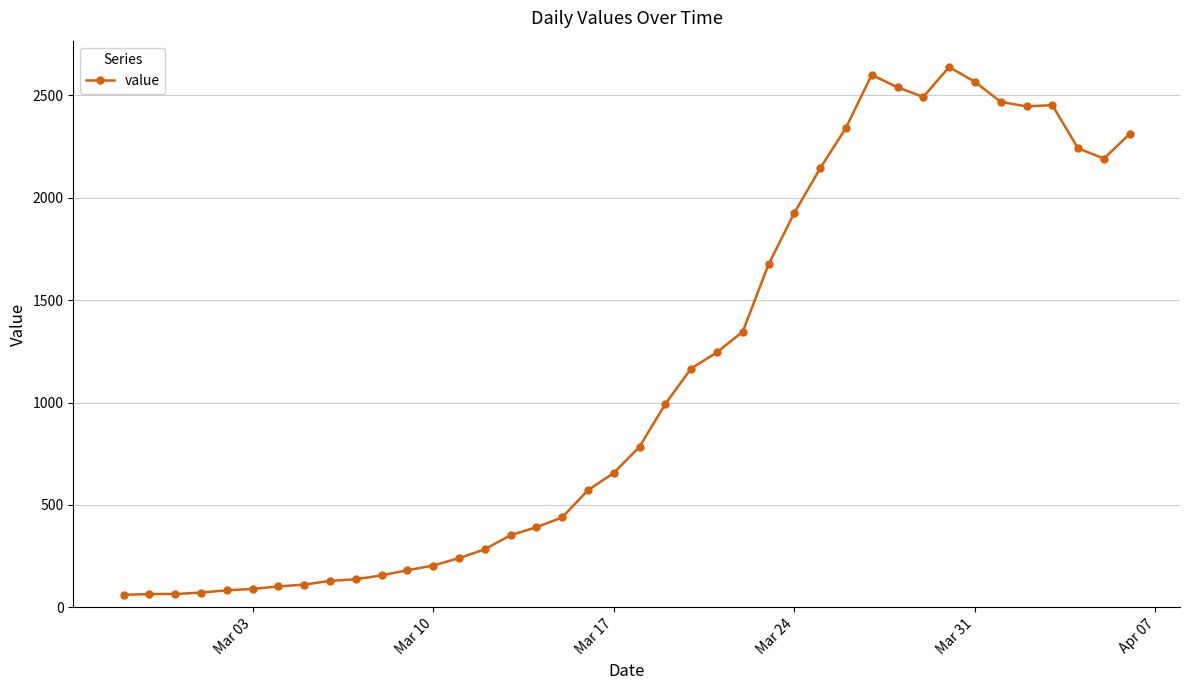

What is the minimum value shown in the chart?

61